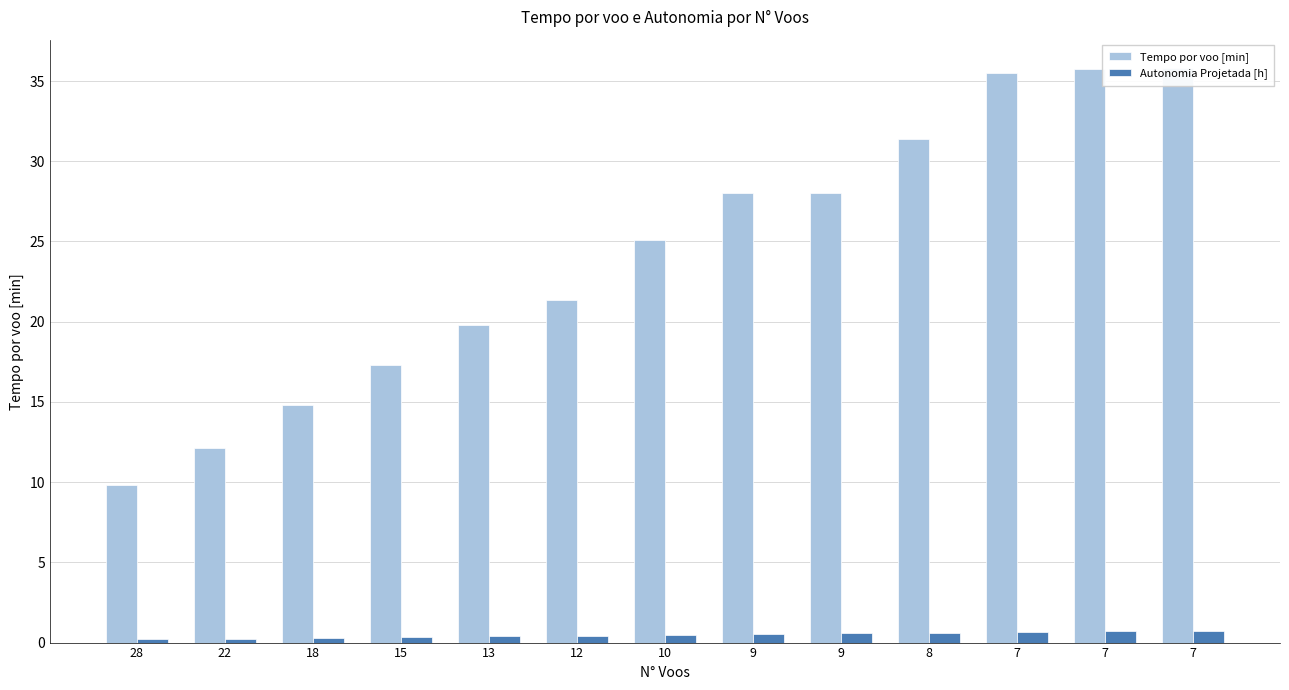

What is the difference between the Tempo por voo [min] values at 18 and 12?

6.5